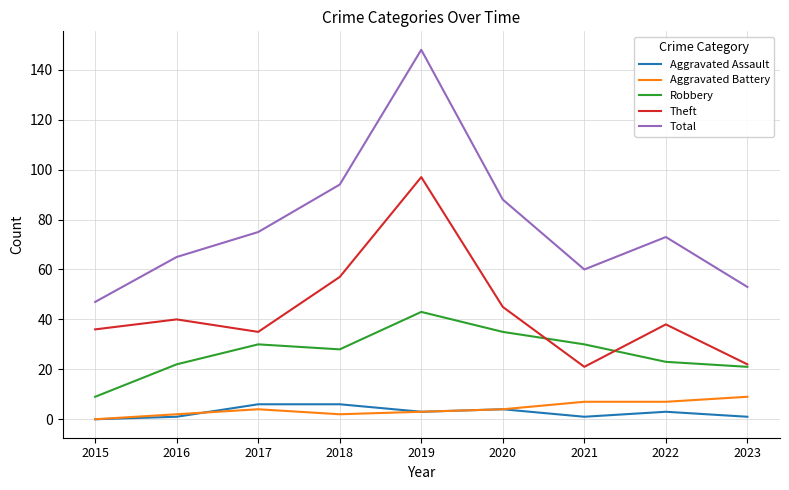

True or false: Total and Aggravated Assault intersect in this chart.

False